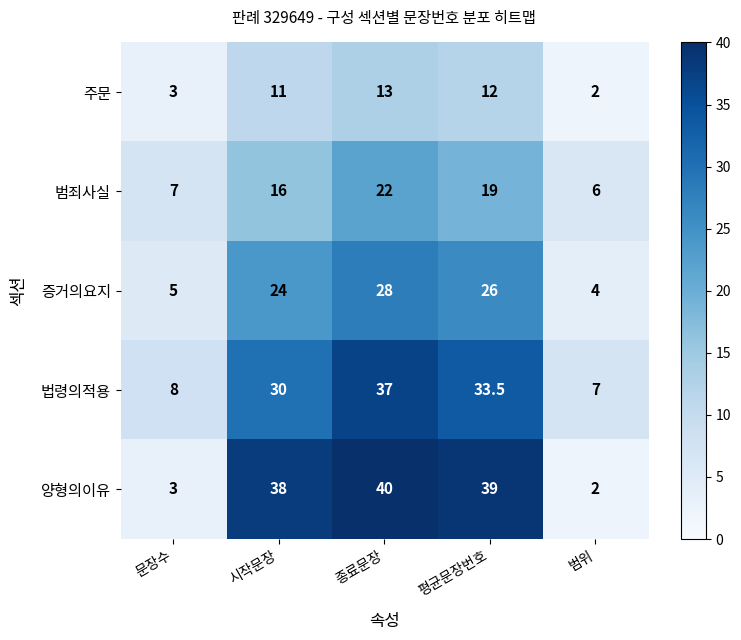

The value of 범죄사실 at 종료문장 is 22.0. True or false?

True